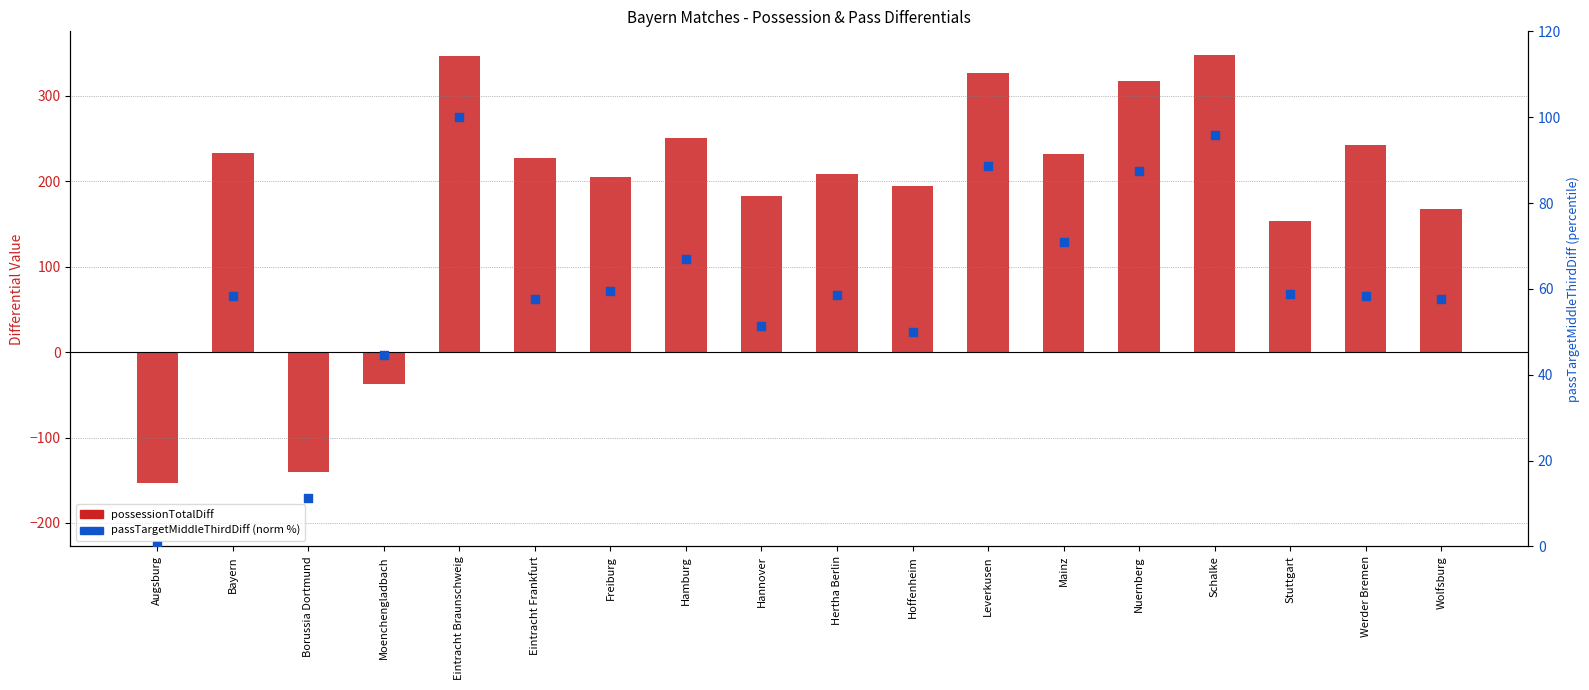

Which series has the largest total across all categories?

possessionTotalDiff